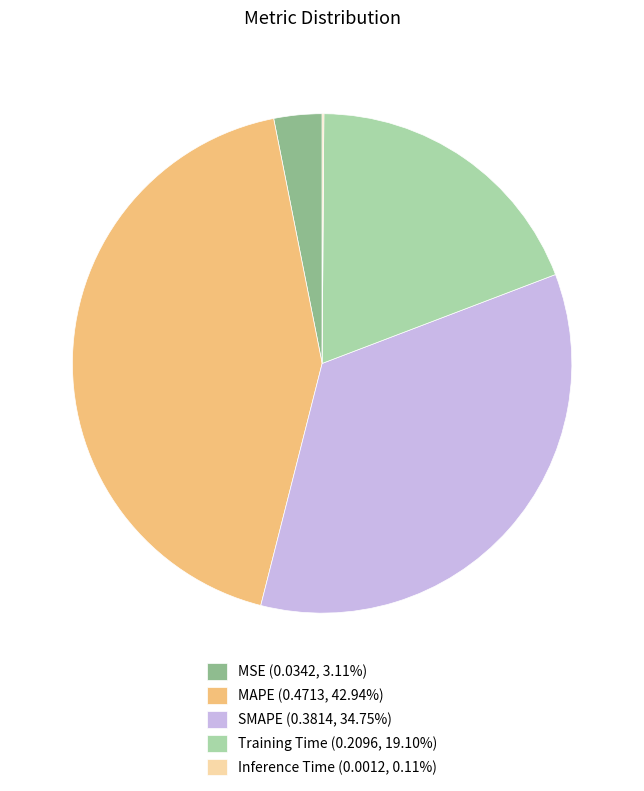

Is the sum of SMAPE (0.3814, 34.75%) and MAPE (0.4713, 42.94%) greater than half?

Yes